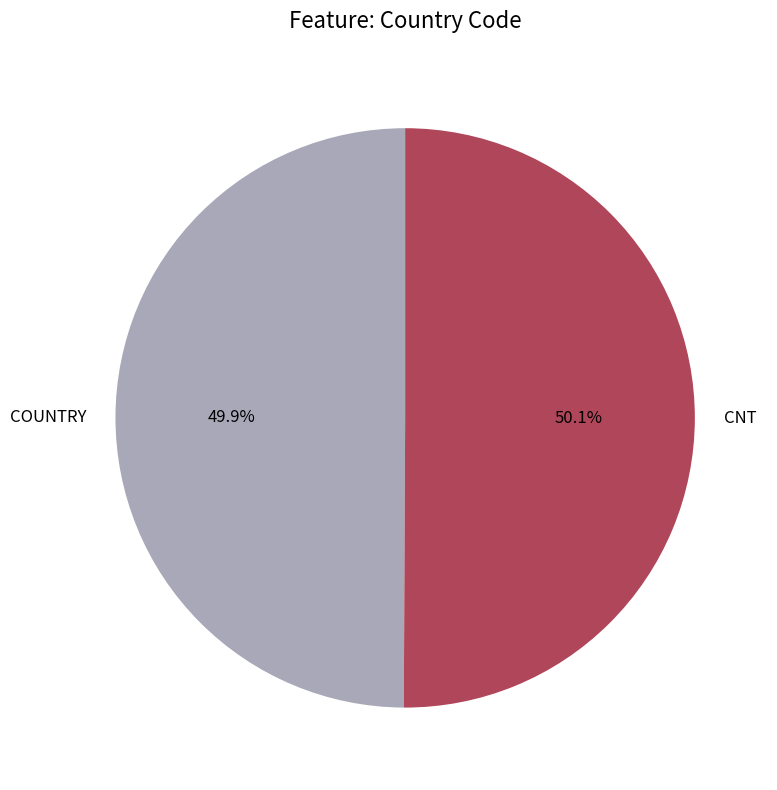

To the nearest percent, what portion does COUNTRY represent?

50%